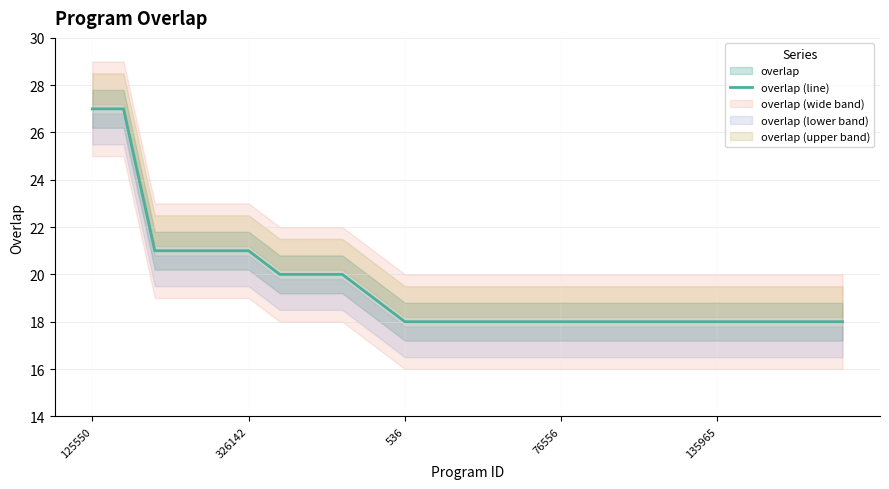

Count the values in the range 18 to 20.

19